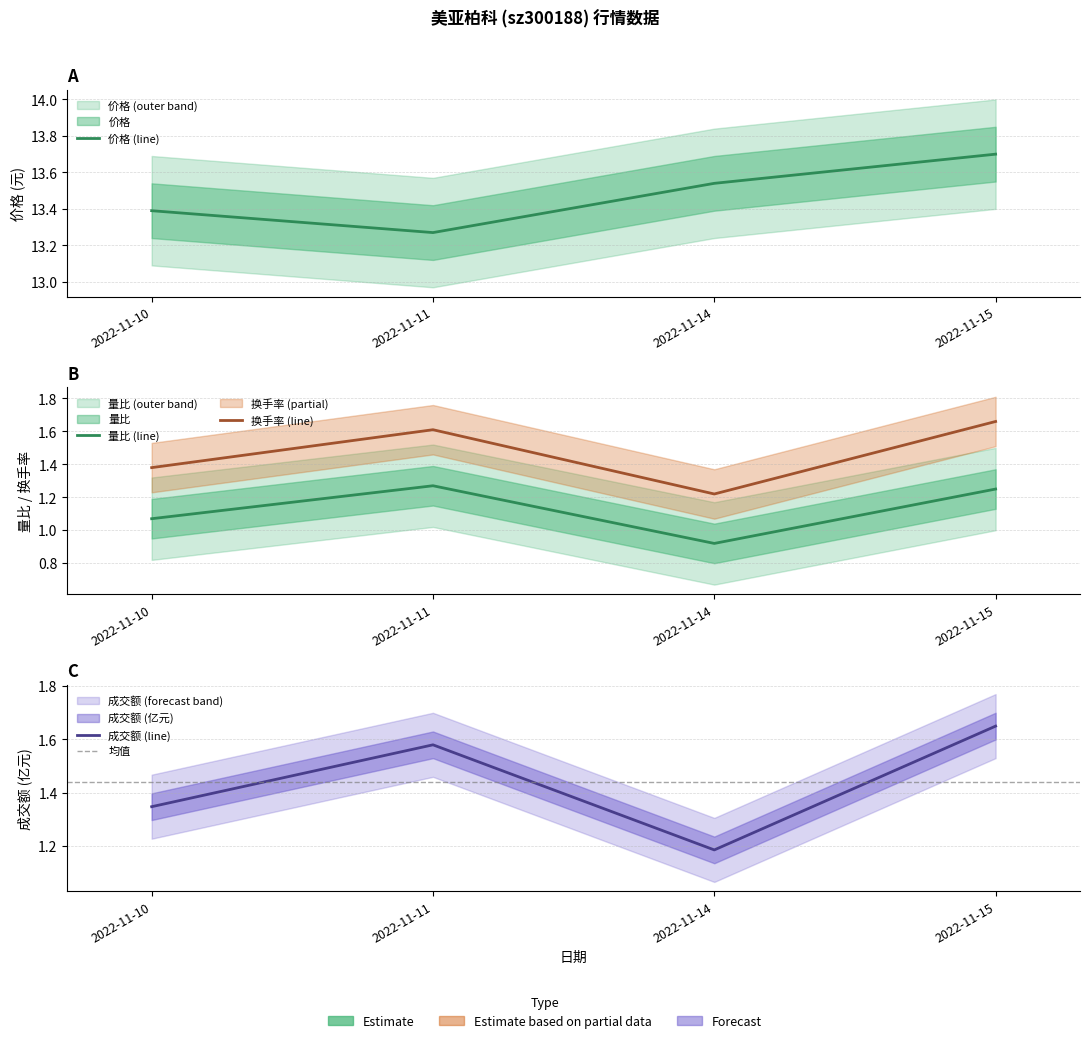

What is the value of the 价格 point at the 1st from the left?

13.4